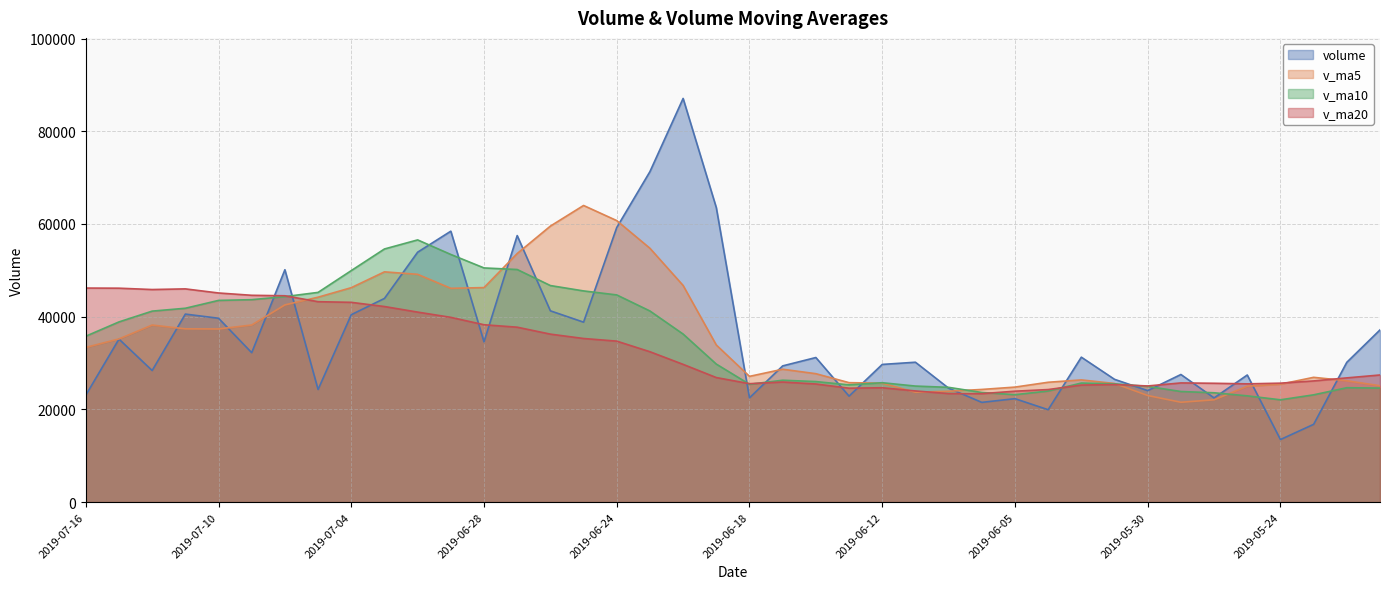

Where does the v_ma20 series first go above 27421?

2019-07-16